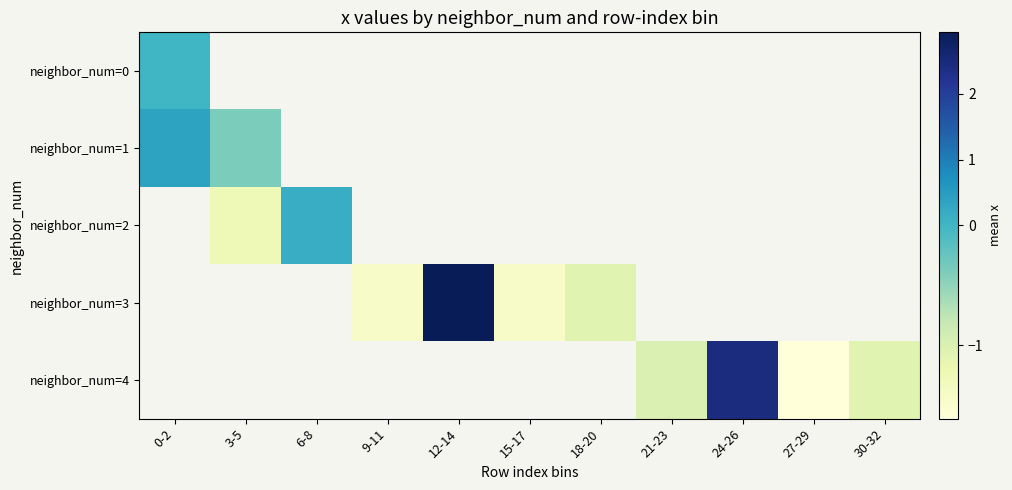

Count the number of categories in the chart.

11